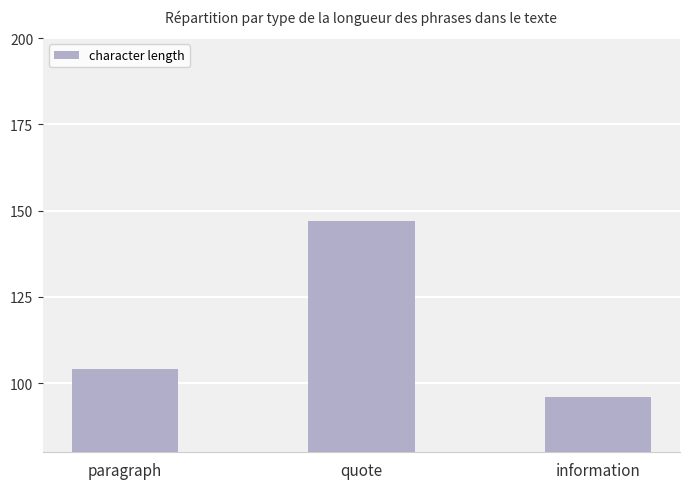

The value at information is 62. True or false?

False